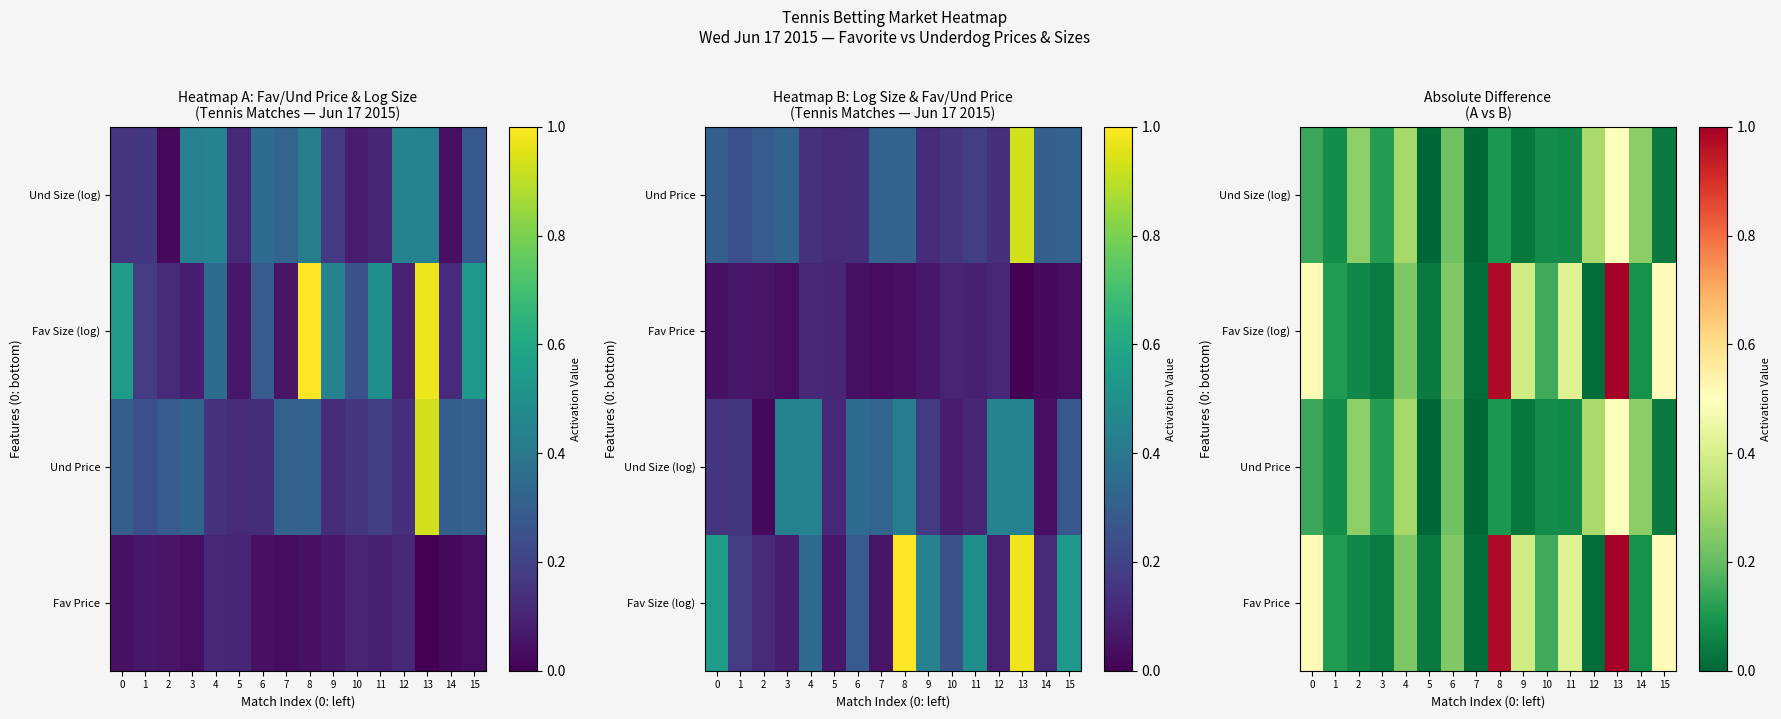

At which label does Und Price reach its minimum?

5